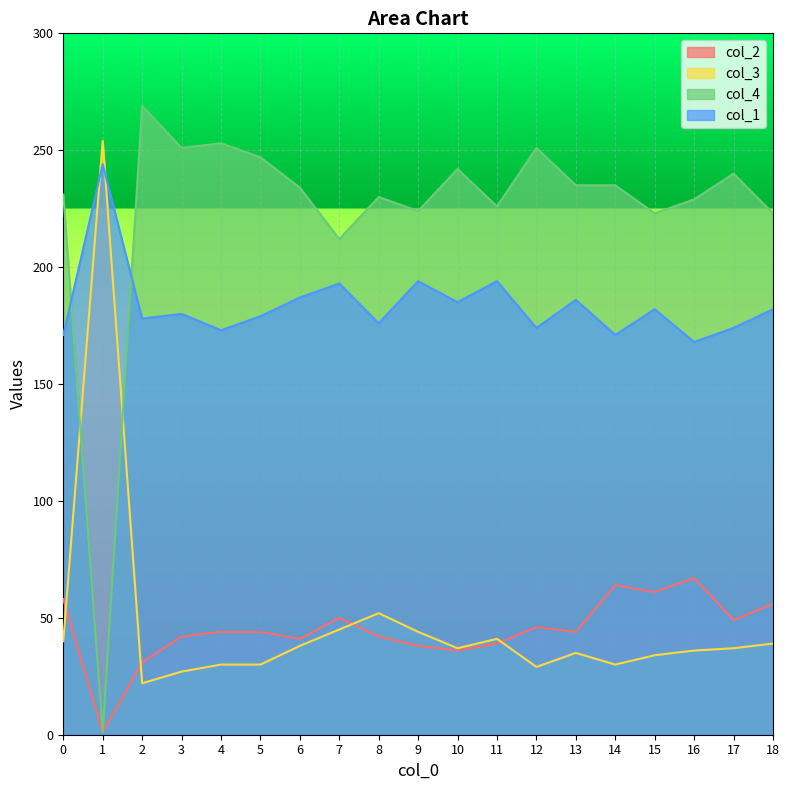

What is the value of the col_2 point at the 4th from the left?

42